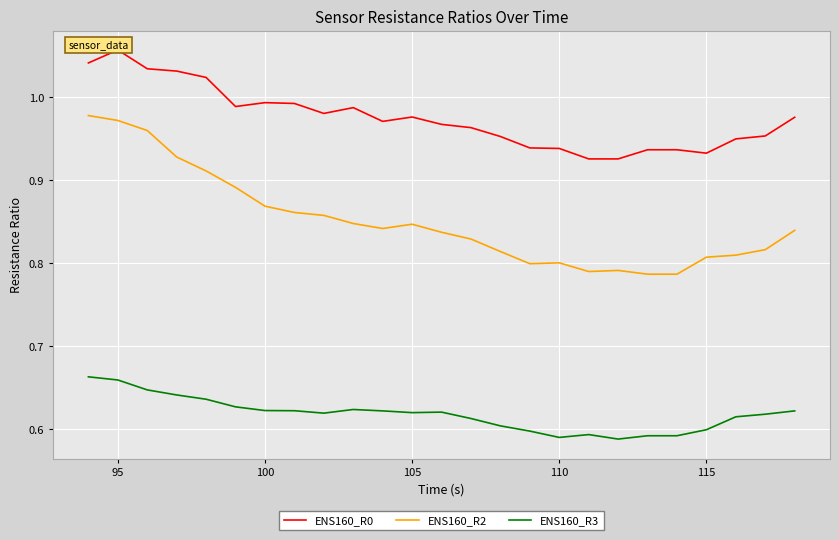

Does the chart display data point markers on the line(s)?

No